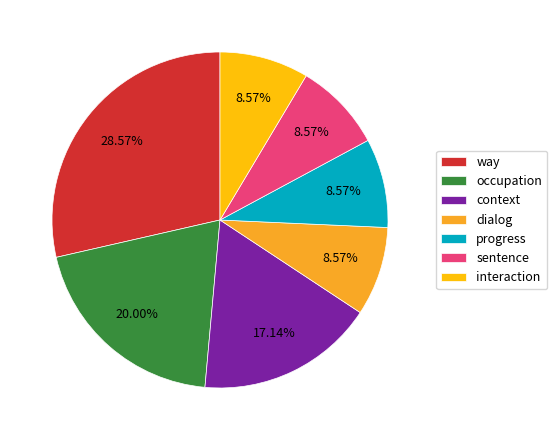

To the nearest percent, what is the difference between the largest and smallest slice percentages?

20%